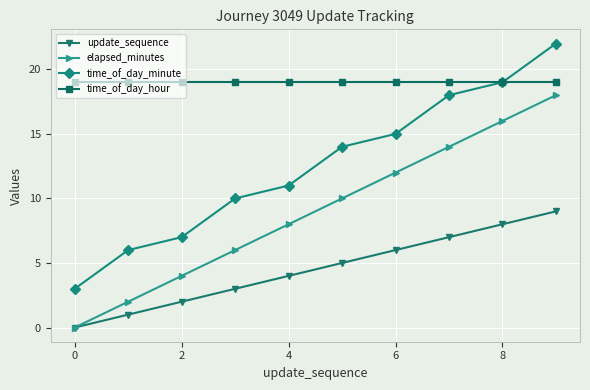

Which series has the largest total across all categories?

time_of_day_hour